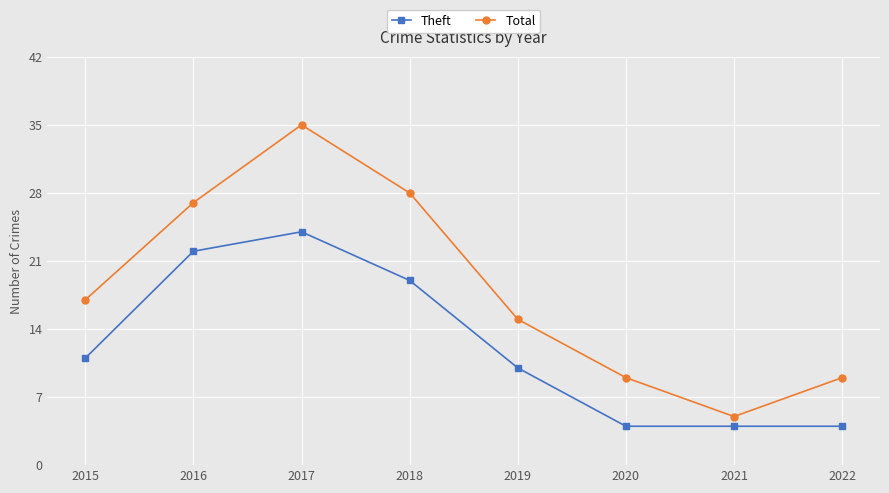

Which series has the widest spread of values?

Total